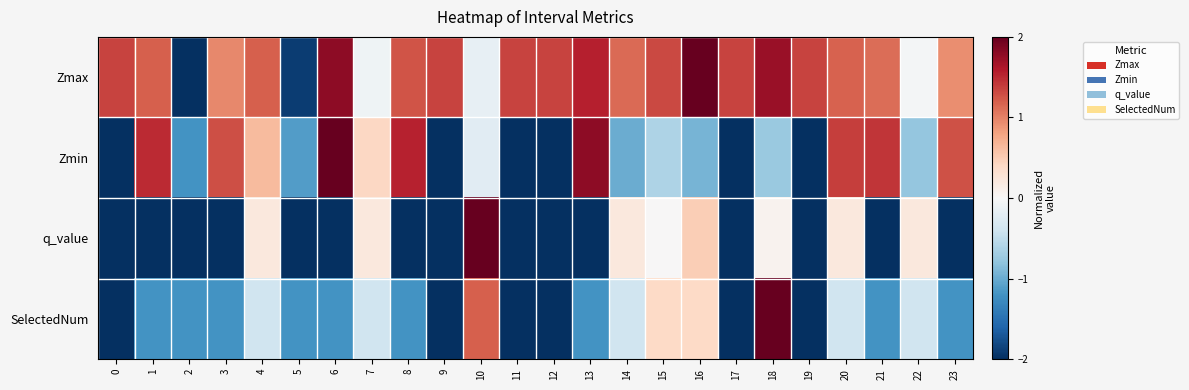

Reading left to right, what are all the values shown in this chart?

Zmax: 0=1.3	1=1.2	2=-2.0	3=1.0	4=1.2	5=-1.9	6=1.8	7=-0.1	8=1.3	9=1.3	10=-0.2	11=1.3	12=1.3	13=1.6	14=1.1	15=1.3	16=2.0	17=1.3	18=1.7	19=1.3	20=1.2	21=1.1	22=-0.0	23=0.9
Zmin: 0=-2.0	1=1.5	2=-1.2	3=1.3	4=0.6	5=-1.1	6=2.0	7=0.4	8=1.5	9=-2.0	10=-0.2	11=-2.0	12=-2.0	13=1.8	14=-1.0	15=-0.6	16=-0.9	17=-2.0	18=-0.7	19=-2.0	20=1.4	21=1.4	22=-0.8	23=1.3
q_value: 0=-2.0	1=-2.0	2=-2.0	3=-2.0	4=0.2	5=-2.0	6=-2.0	7=0.2	8=-2.0	9=-2.0	10=2.0	11=-2.0	12=-2.0	13=-2.0	14=0.2	15=0.0	16=0.5	17=-2.0	18=0.1	19=-2.0	20=0.2	21=-2.0	22=0.2	23=-2.0
SelectedNum: 0=-2.0	1=-1.2	2=-1.2	3=-1.2	4=-0.4	5=-1.2	6=-1.2	7=-0.4	8=-1.2	9=-2.0	10=1.2	11=-2.0	12=-2.0	13=-1.2	14=-0.4	15=0.4	16=0.4	17=-2.0	18=2.0	19=-2.0	20=-0.4	21=-1.2	22=-0.4	23=-1.2